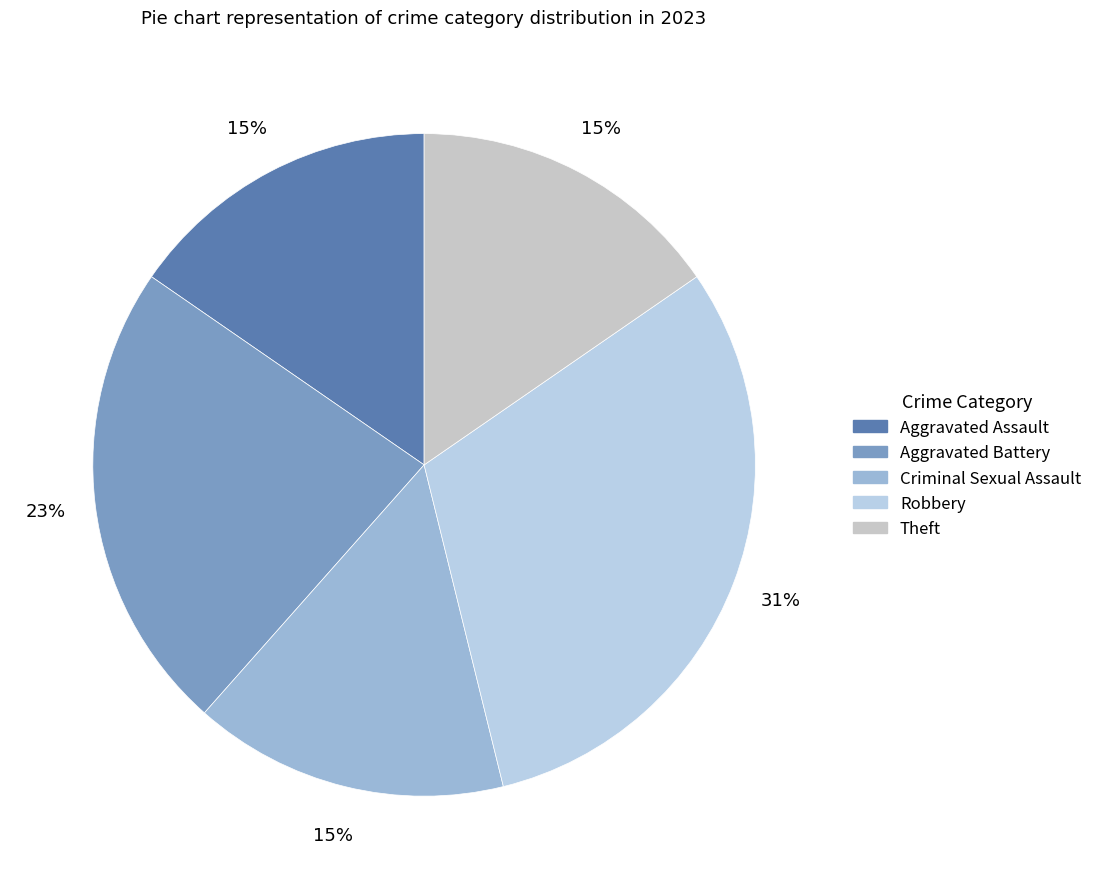

What percentage is NOT represented by Theft?

84.6%